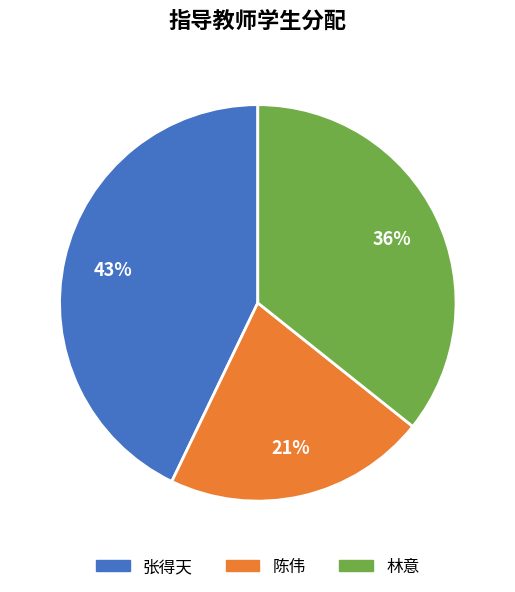

What is the ratio of the value at 林意 to the value at 张得天?

0.8